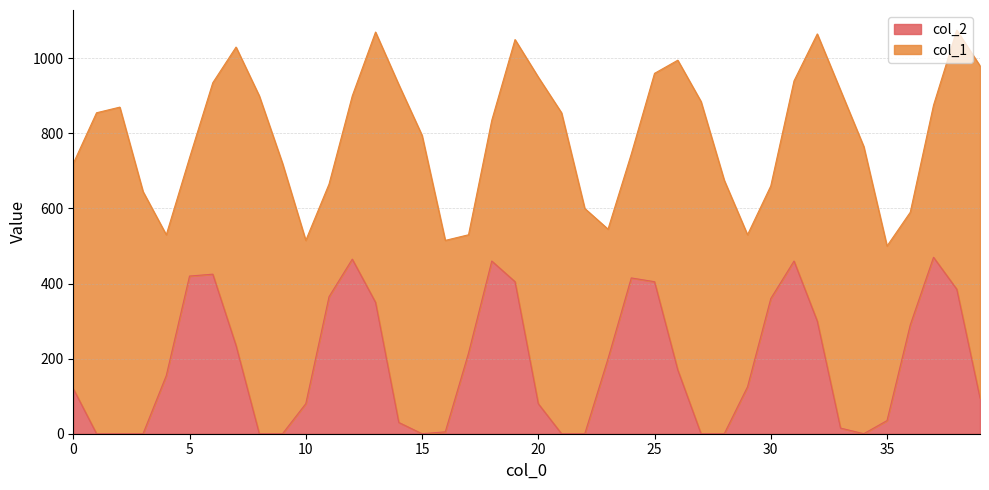

What is the difference between the maximum and second lowest values?

470